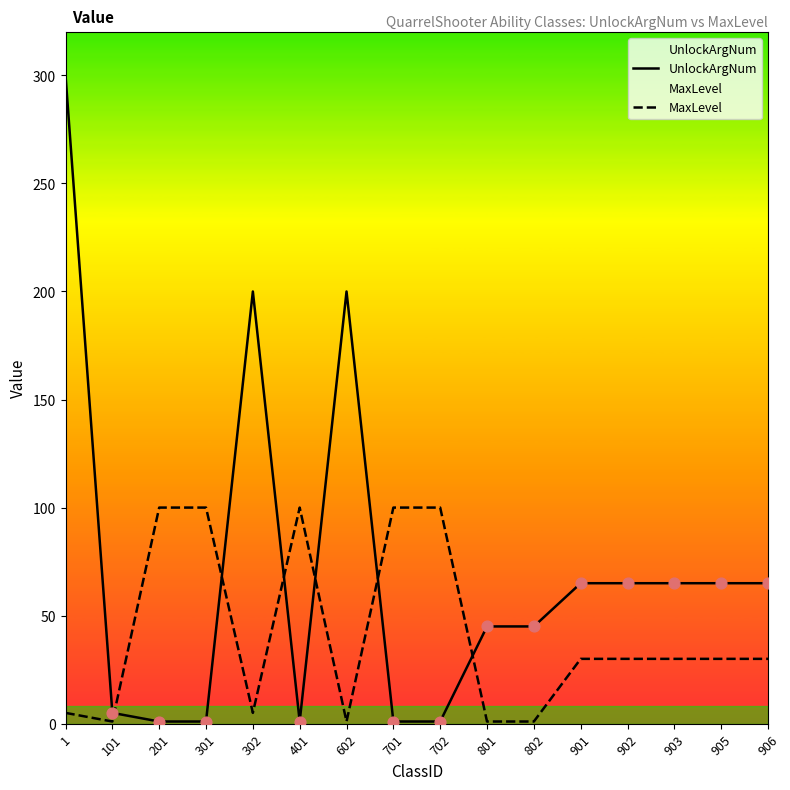

Which series contains the highest Y value?

UnlockArgNum